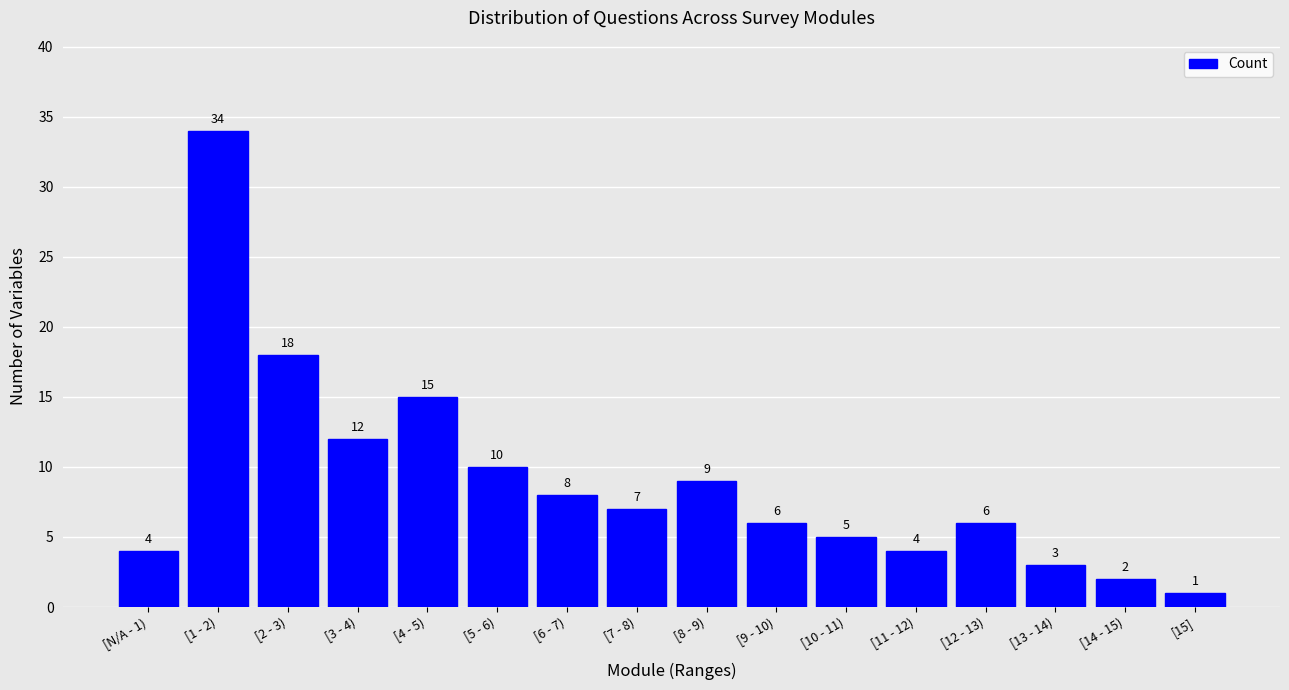

Reading left to right, transcribe all the data shown in this chart.

4	34	18	12	15	10	8	7	9	6	5	4	6	3	2	1